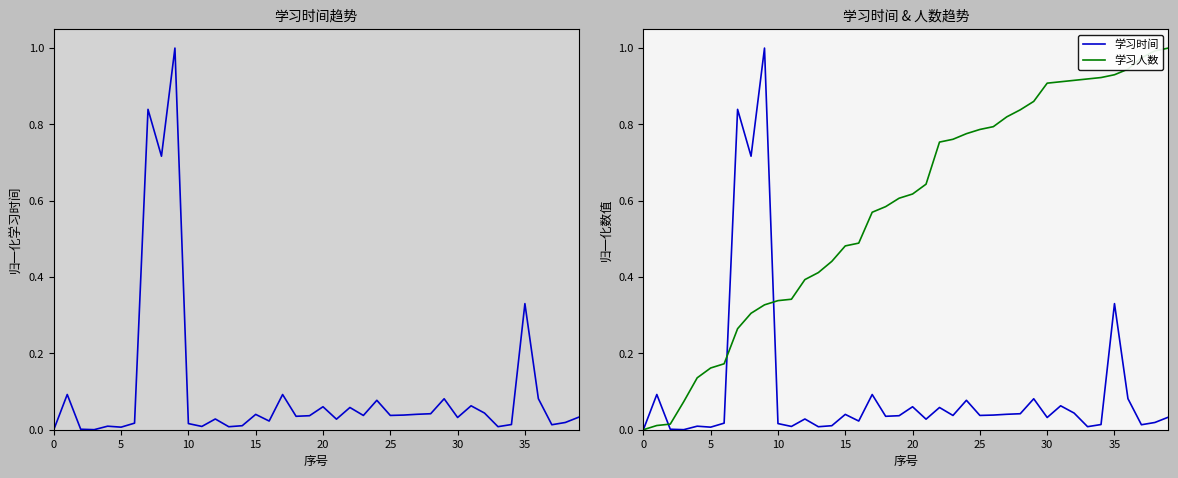

Between 35 and 32, which series saw the biggest shift?

学习时间